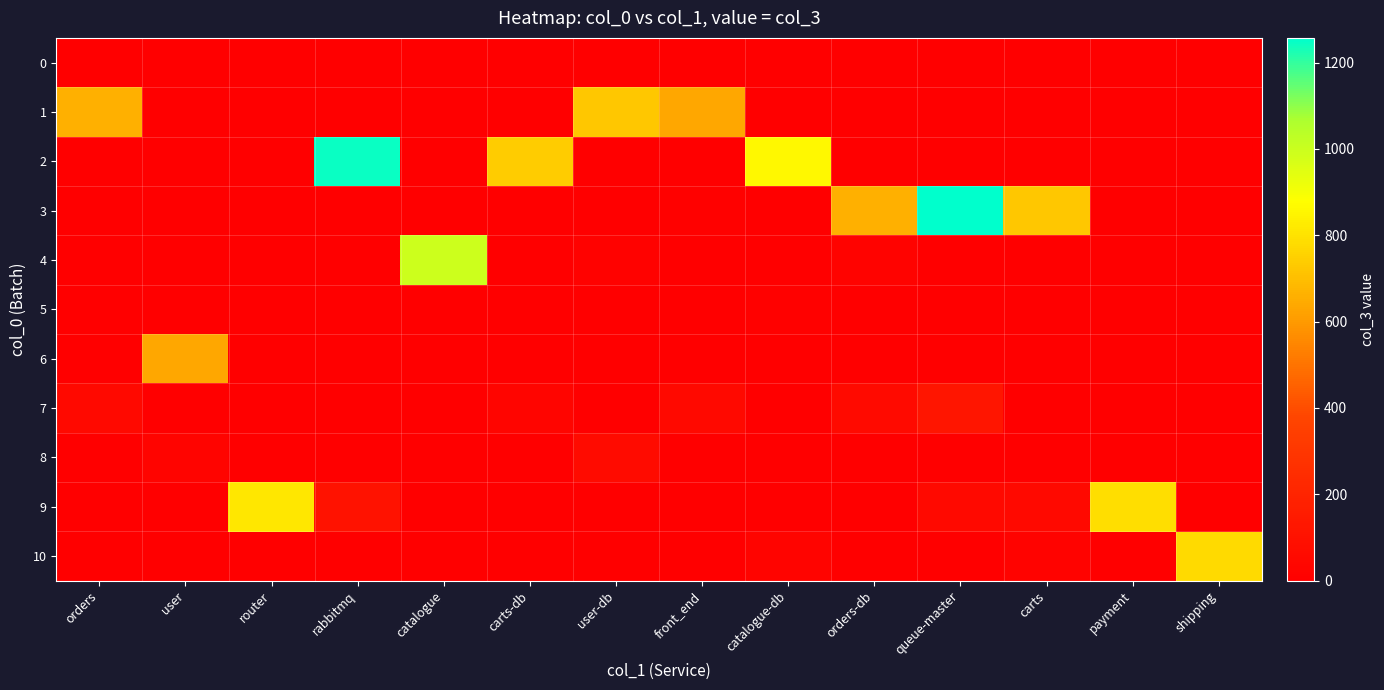

At which category is the sum across all series the highest?

queue-master